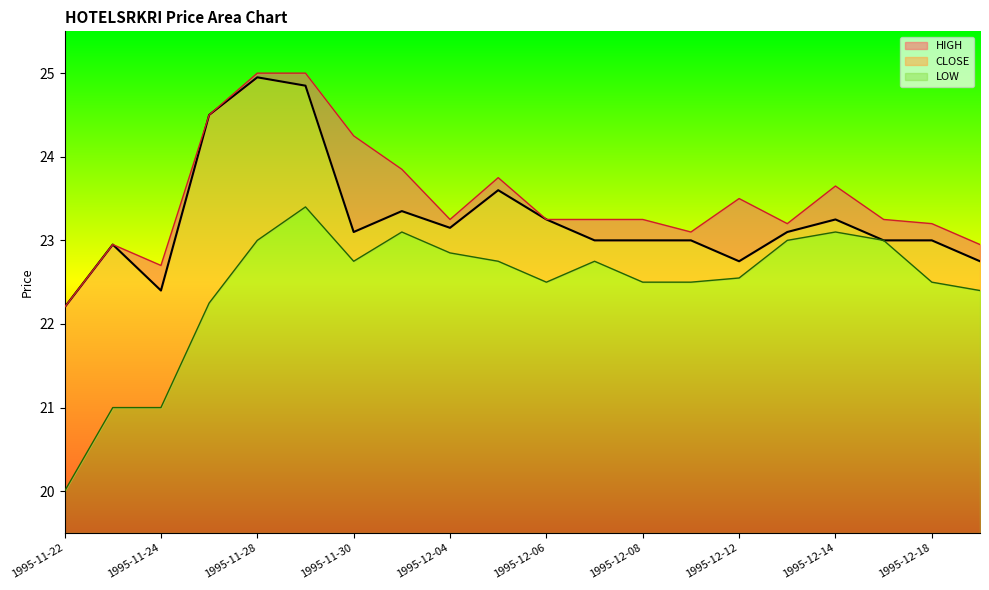

Does the chart display data point markers on the line(s)?

No